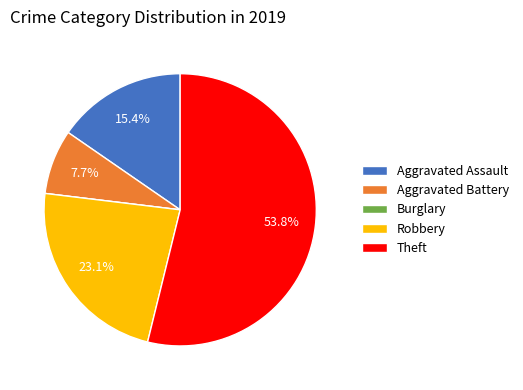

What is the largest slice in the pie chart?

Theft